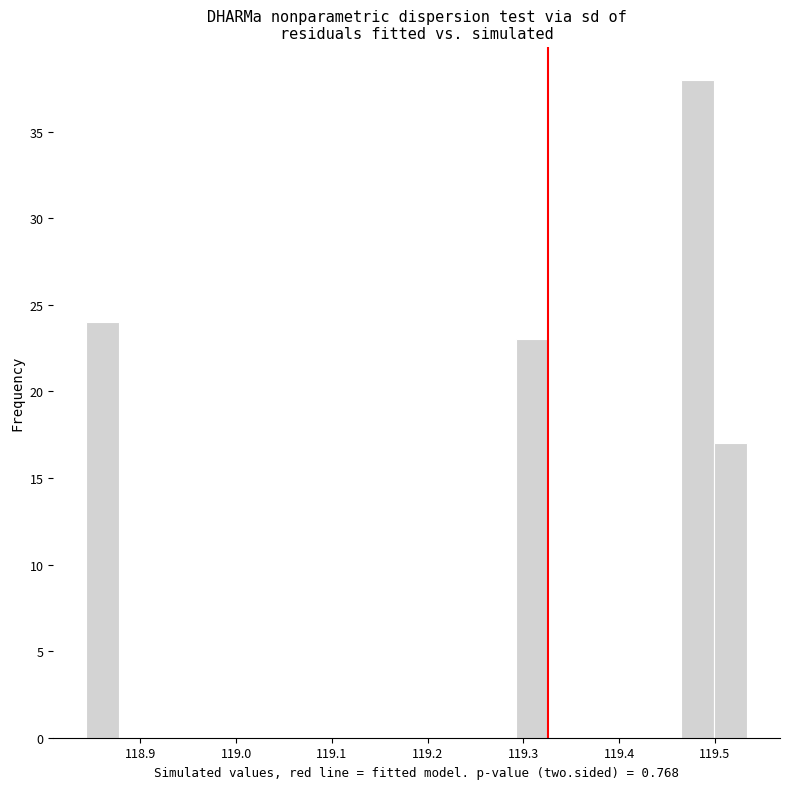

Around what value on the x-axis is the tallest bar? Give the approximate position of its centre, as read against the axis.

119.48